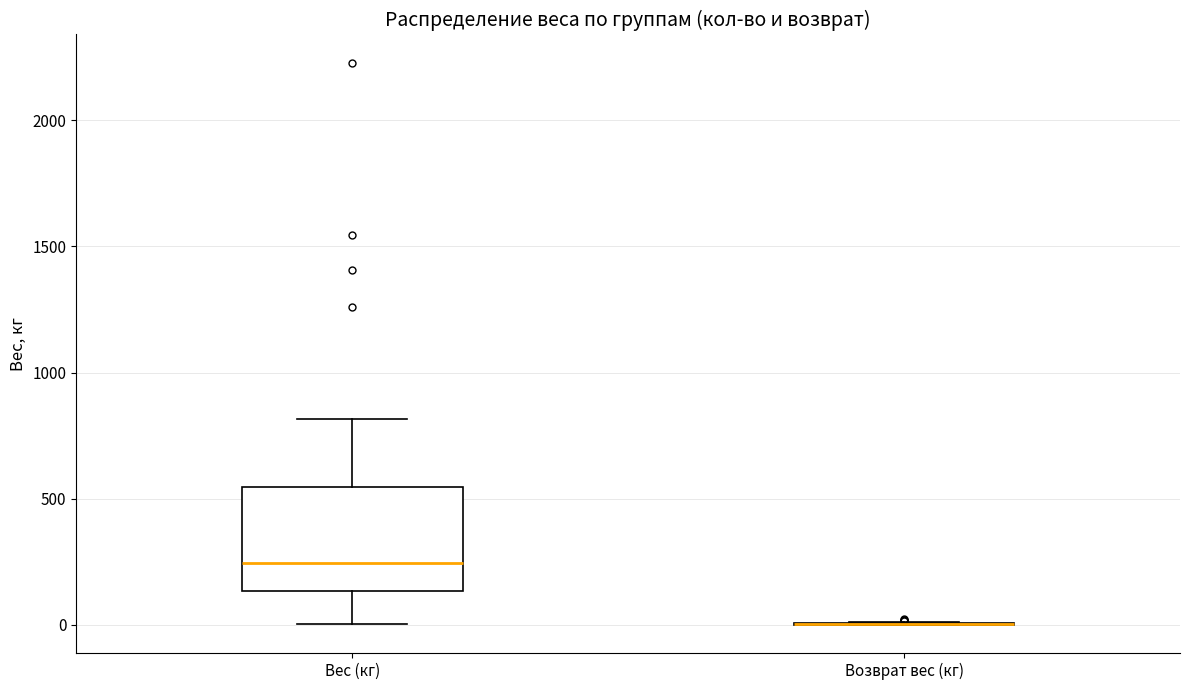

Where does the lower whisker of the box for Вес (кг) end on the y-axis? The values are not printed on the chart, so give them approximately, as read against the axis.

0